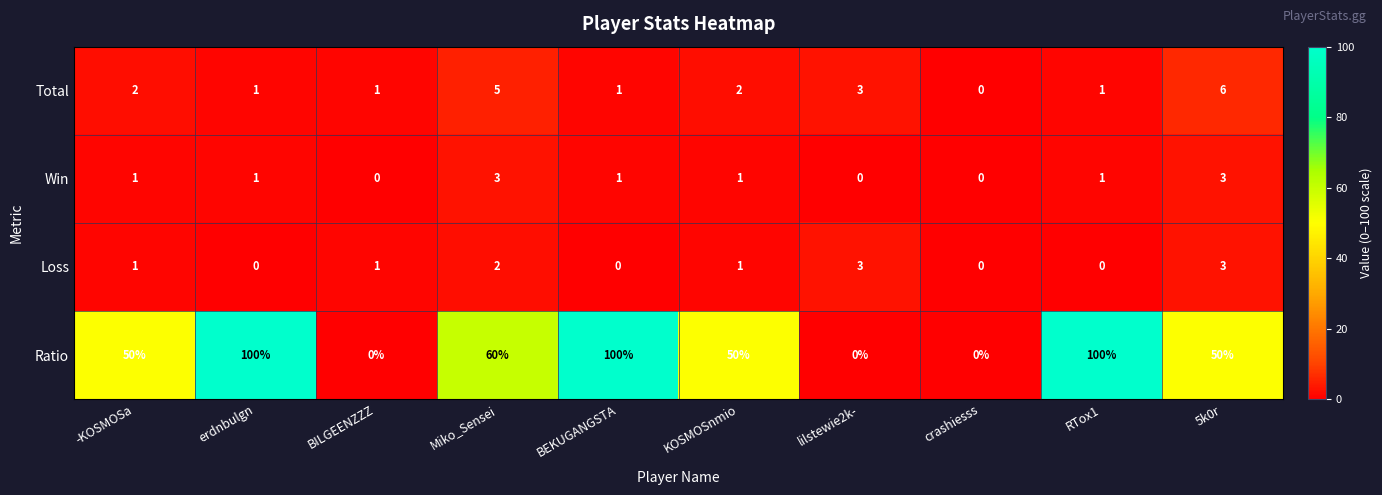

Is it true that Ratio equals 100 at BEKUGANGSTA?

True